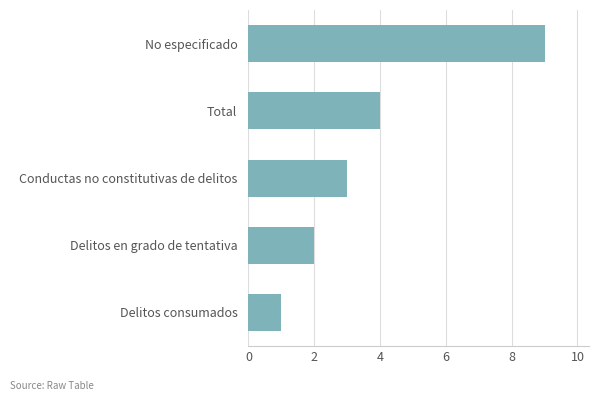

How many values are below 3?

2